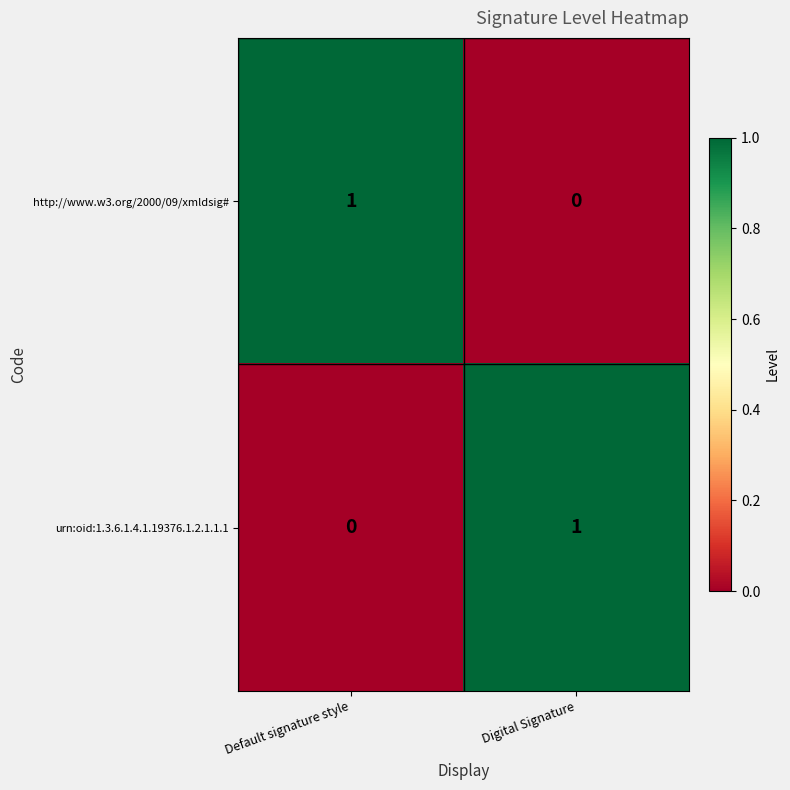

At which label is http://www.w3.org/2000/09/xmldsig# closest to 0?

Digital Signature